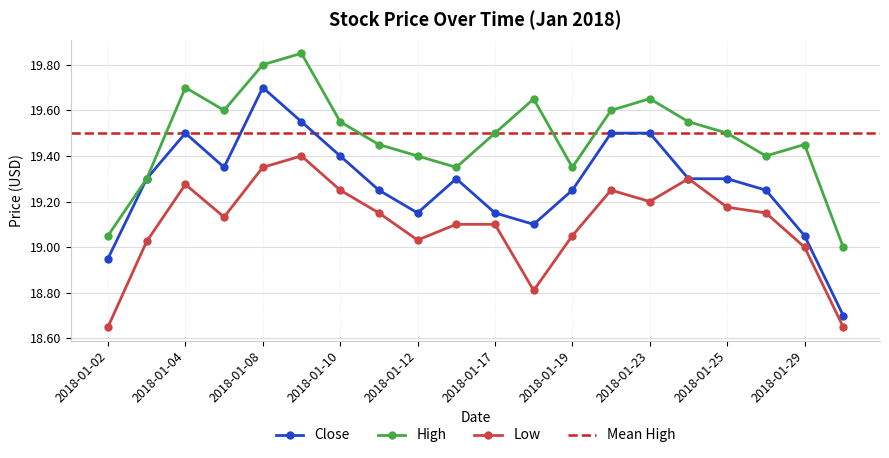

Reading left to right, list all the values displayed in this chart.

Close: 19.0	19.3	19.5	19.4	19.7	19.5	19.4	19.2	19.1	19.3	19.1	19.1	19.2	19.5	19.5	19.3	19.3	19.2	19.0	18.7
High: 19.0	19.3	19.7	19.6	19.8	19.9	19.5	19.5	19.4	19.4	19.5	19.6	19.4	19.6	19.7	19.5	19.5	19.4	19.5	19.0
Low: 18.6	19.0	19.3	19.1	19.4	19.4	19.2	19.1	19.0	19.1	19.1	18.8	19.0	19.2	19.2	19.3	19.2	19.1	19.0	18.6